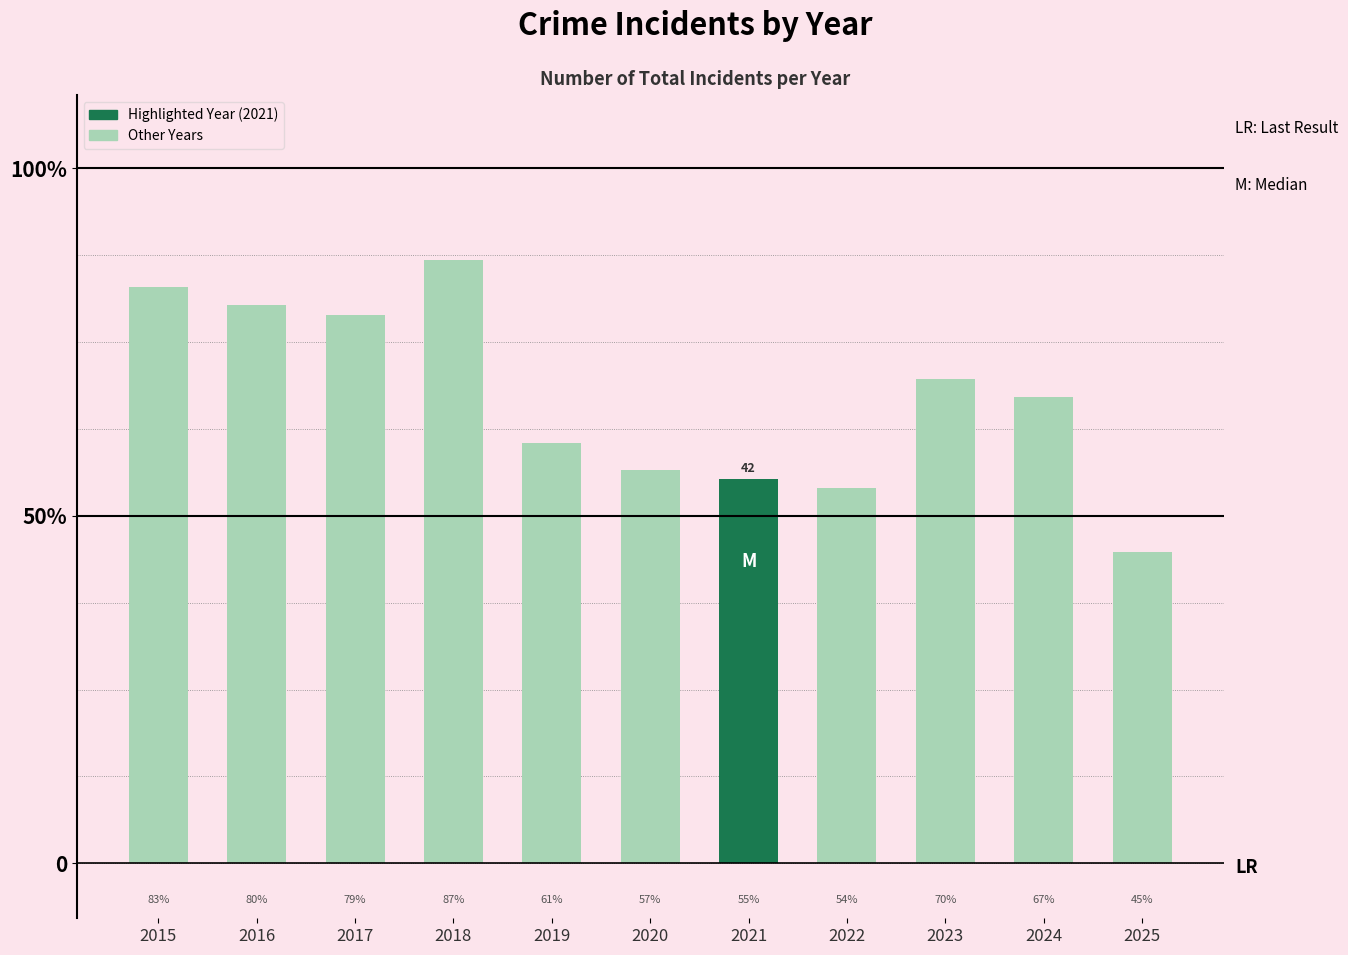

List the labels in order of value, smallest first.

2025, 2022, 2021, 2020, 2019, 2024, 2023, 2017, 2016, 2015, 2018